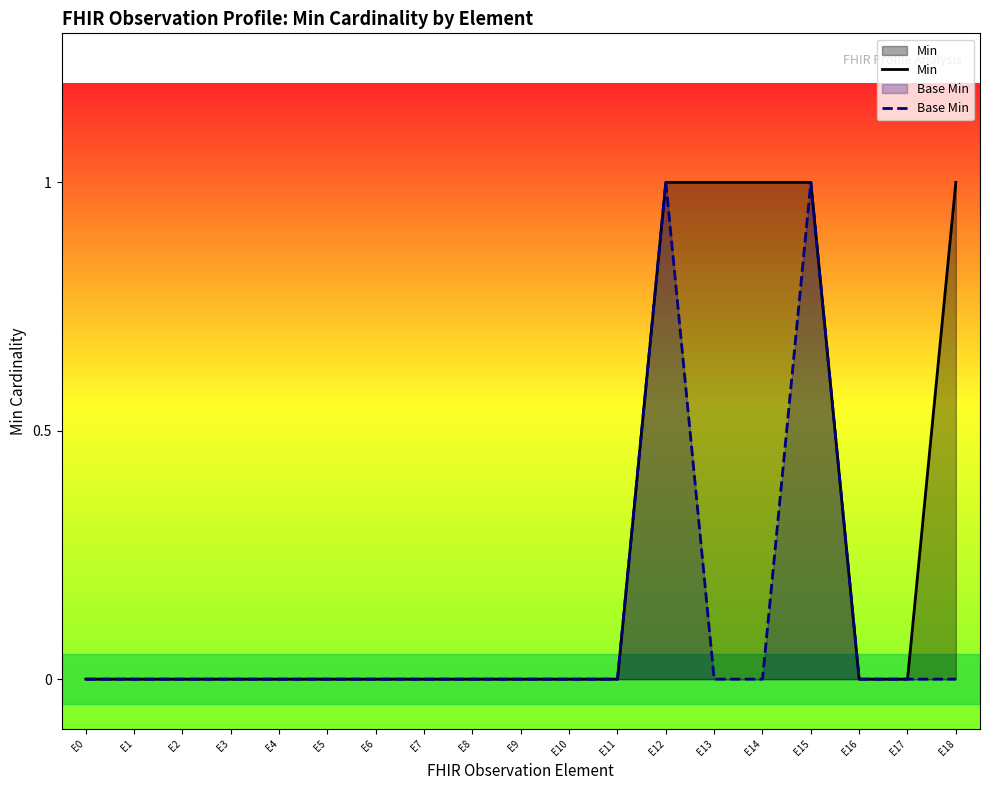

Is it true that Base Min equals 0 at E14?

True